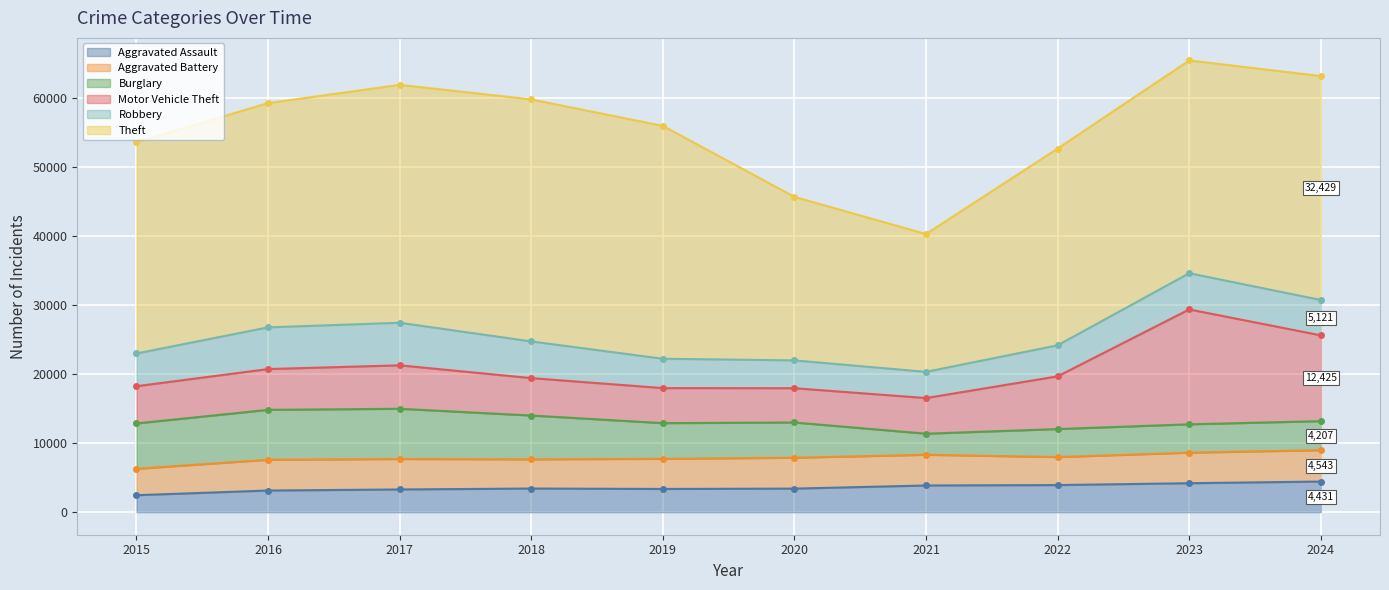

What is the value of the Aggravated Assault point at the 3rd from the left?

3284